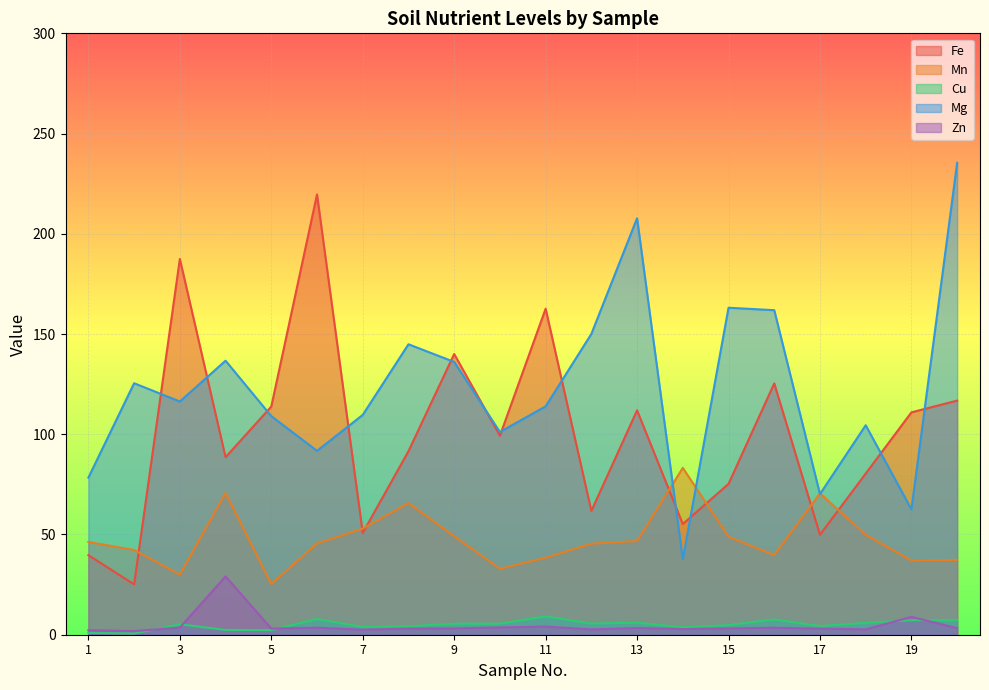

What is the spread (max minus min) of values at 20?

232.1